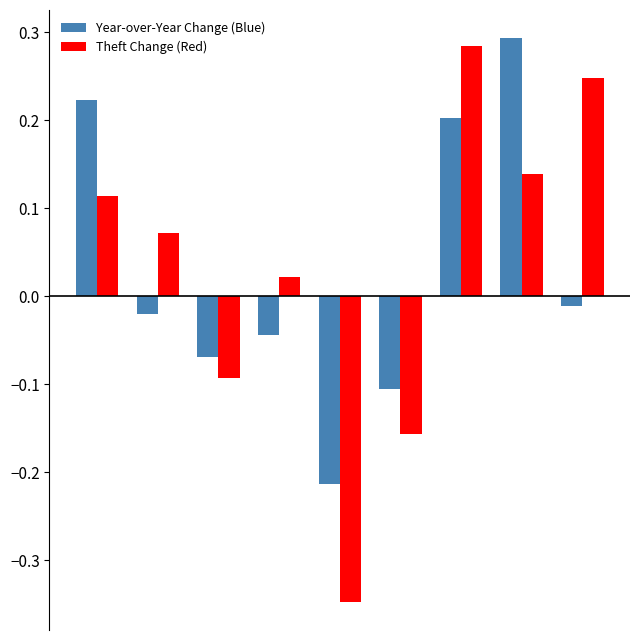

At how many categories does at least one series exceed 0?

6